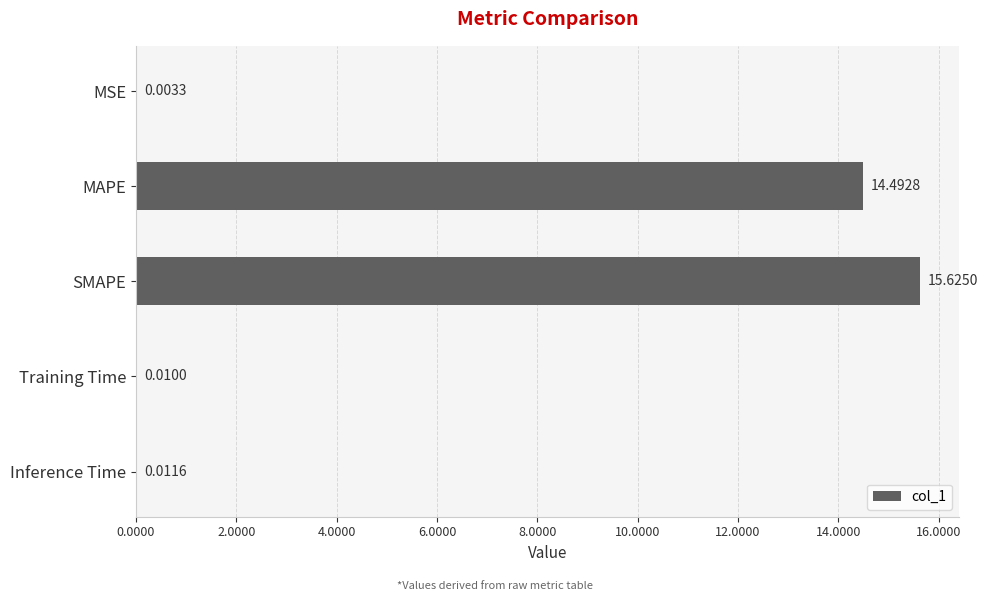

What is the sum of all values?

30.1